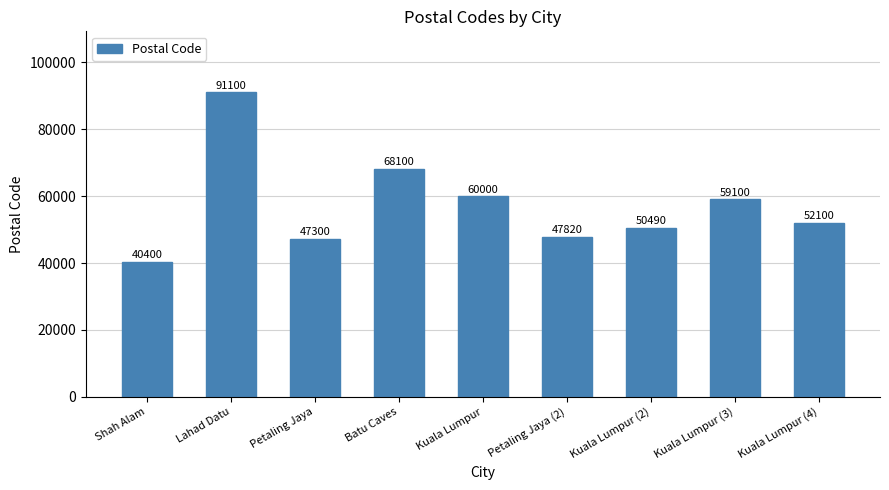

Reading left to right, list all the values displayed in this chart.

40400	91100	47300	68100	60000	47820	50490	59100	52100